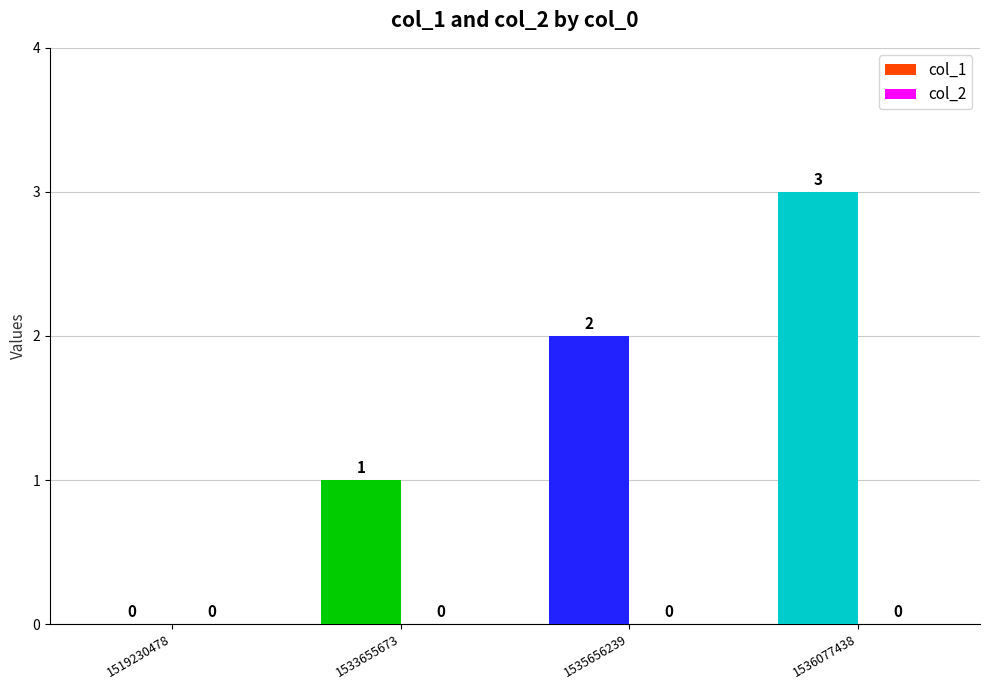

The value at 1536077438 is 1. True or false?

False